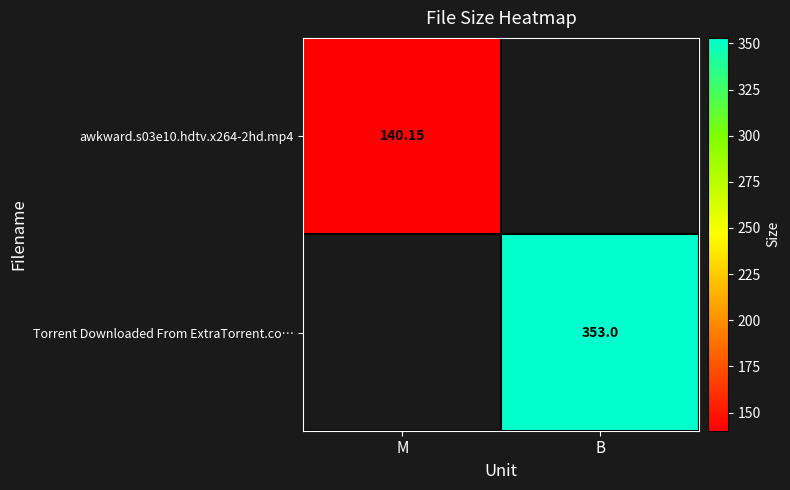

Is the value of awkward.s03e10.hdtv.x264-2hd.mp4 at M greater than the value of Torrent Downloaded From ExtraTorrent.co… at B?

No